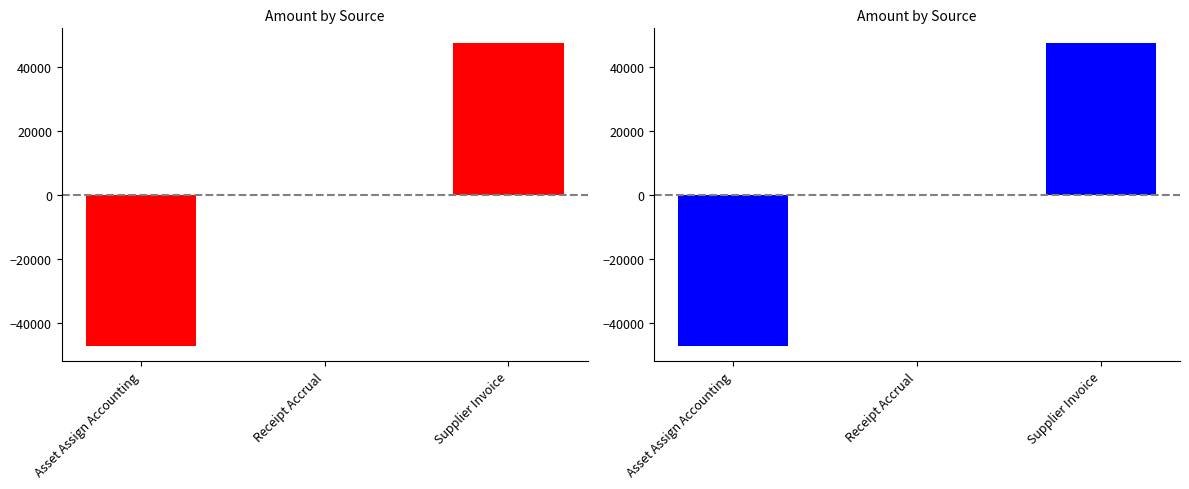

List the labels in order of value, smallest first.

Asset Assign Accounting, Receipt Accrual, Supplier Invoice